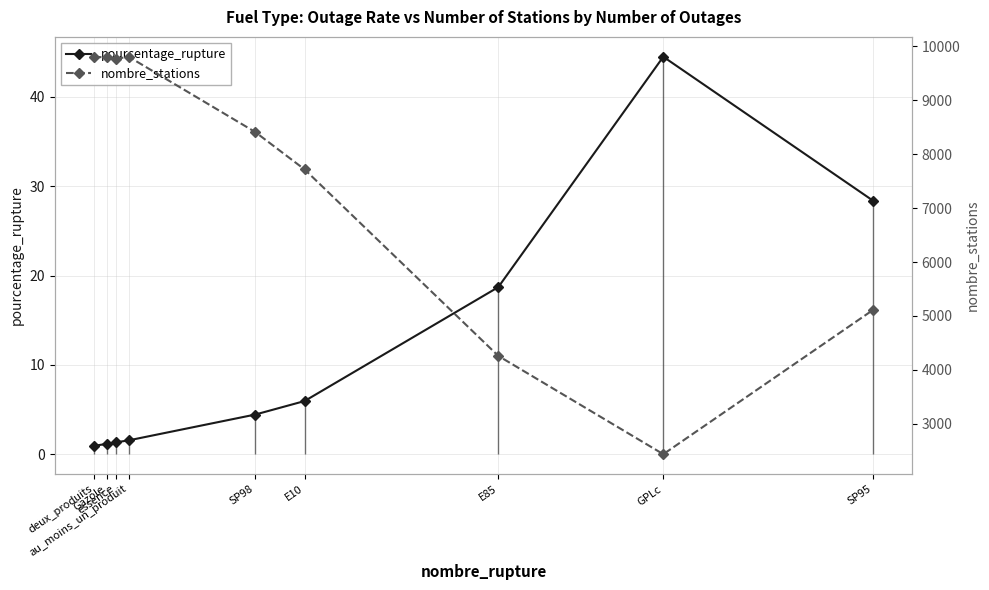

Is the value of pourcentage_rupture at GPLc greater than the value of nombre_stations at essence?

No